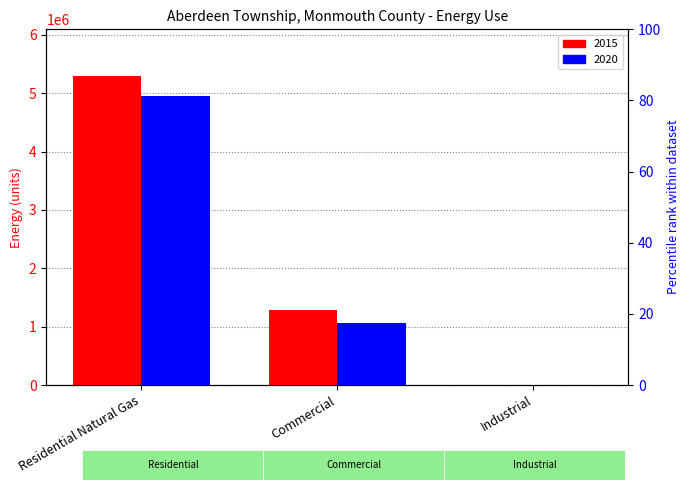

Reading right to left, what are all the values shown in this chart?

2015: Industrial=0	Commercial=1286144	Residential Natural Gas=5298920
2020: Industrial=0	Commercial=1062107	Residential Natural Gas=4952832